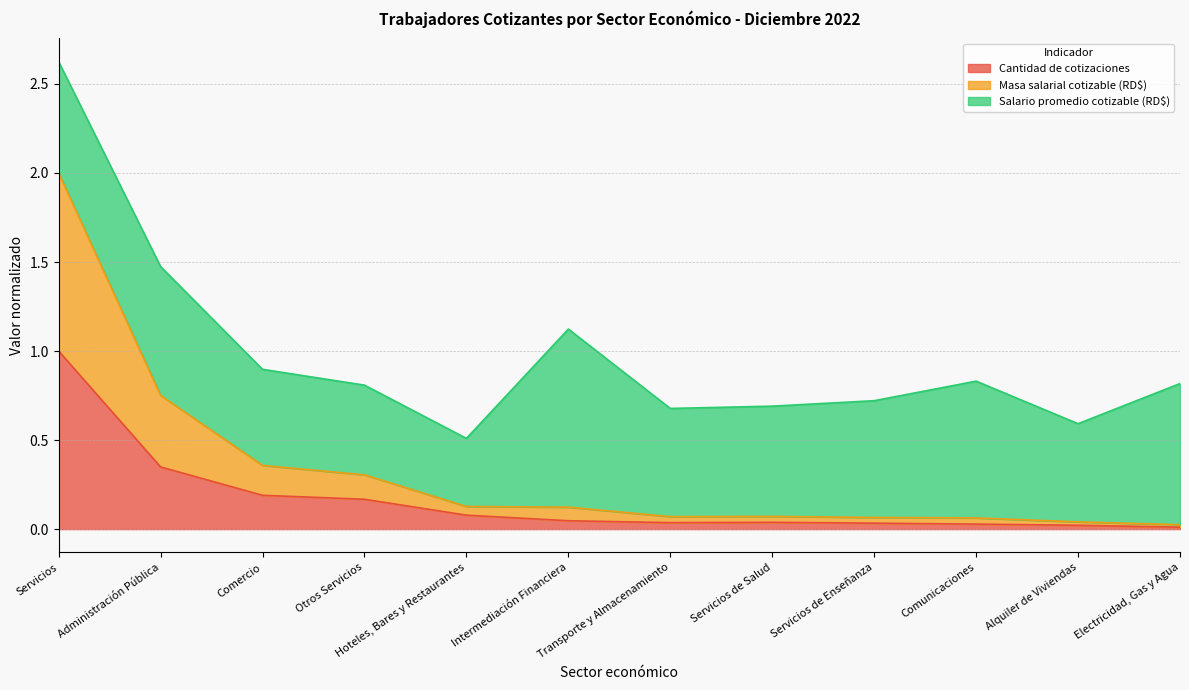

True or false: Cantidad de cotizaciones and Masa salarial cotizable (RD$) cross at least once.

False